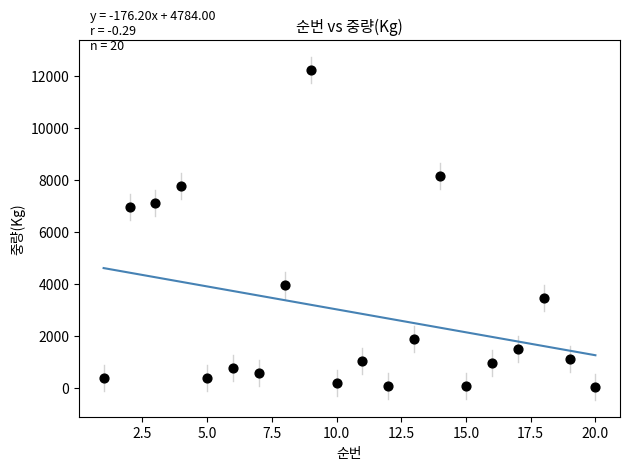

What is the range of X values (max minus min)?

19